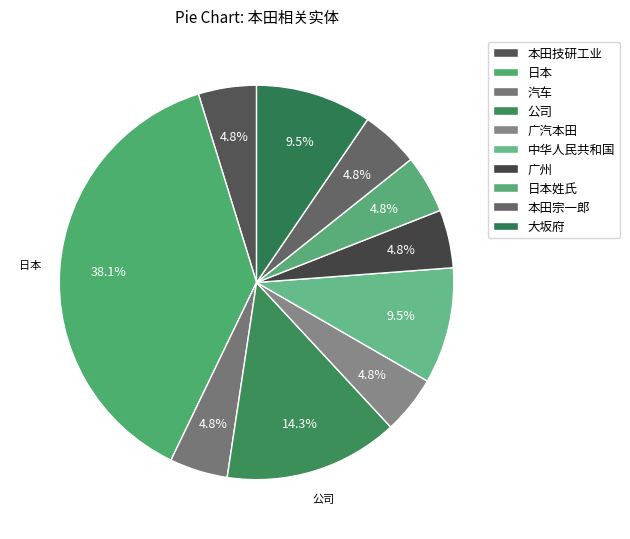

The 广州 slice represents 1% of the pie. True or false?

False